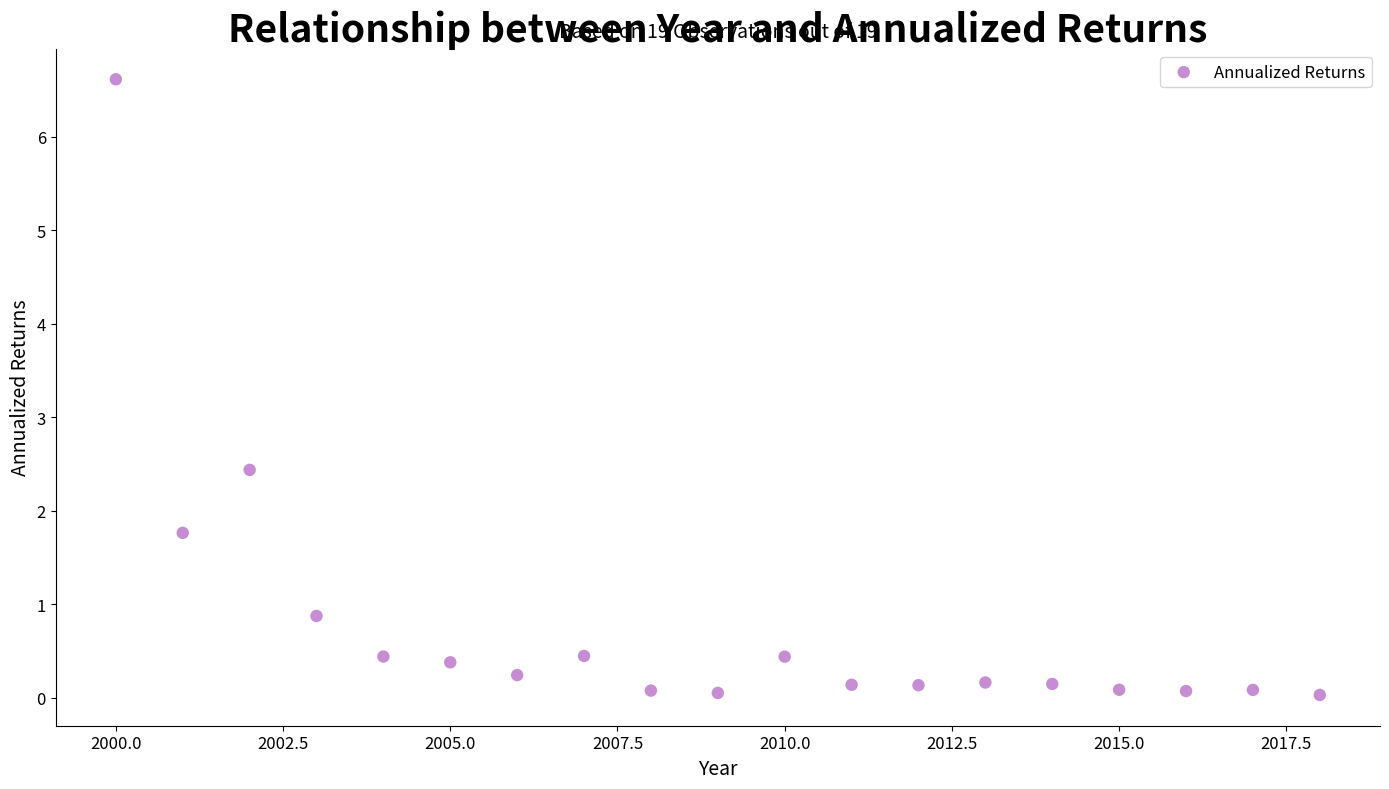

What Y value in the scatter plot is closest to 3?

2.4